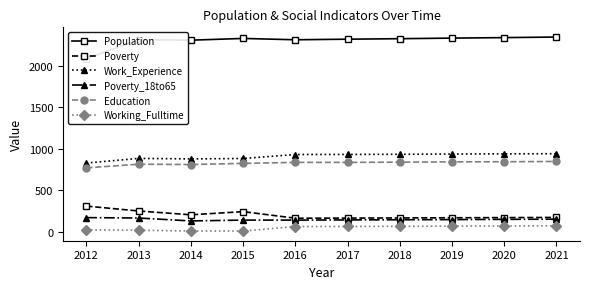

True or false: Poverty and Poverty_18to65 cross at least once.

False